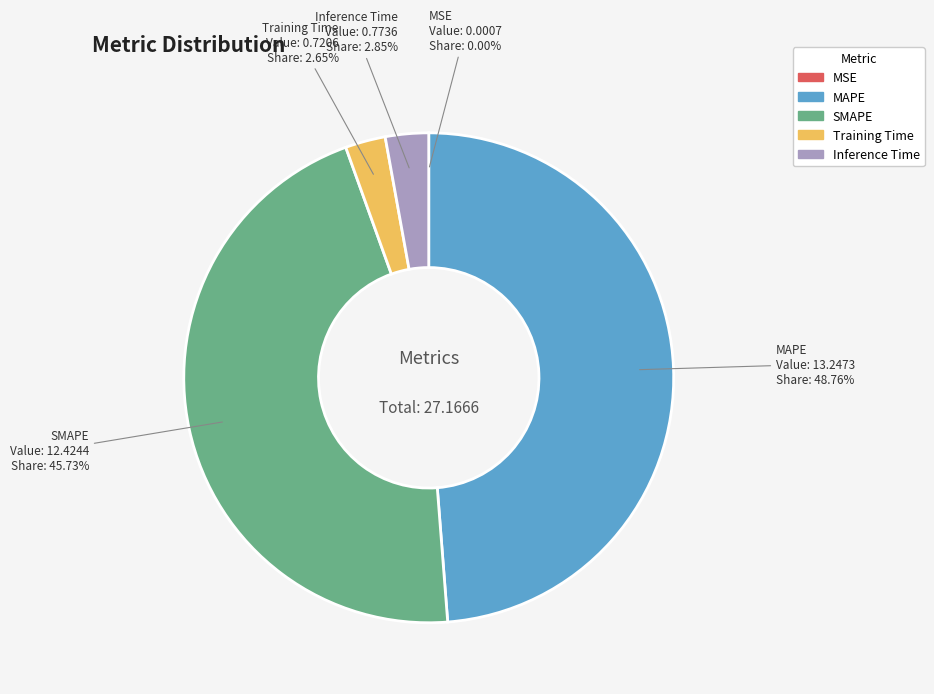

Approximately how many times larger is the value at Training Time compared to MAPE?

0.1